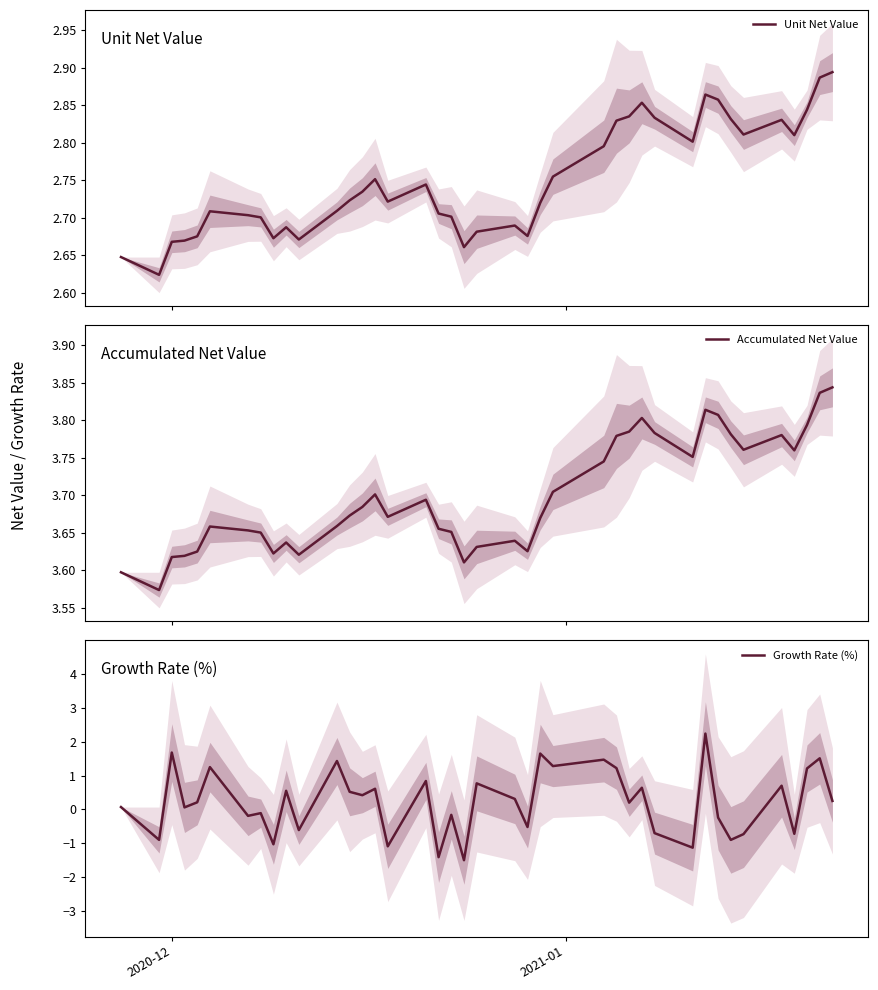

What is the lowest value of the Growth Rate (%) series?

-1.5